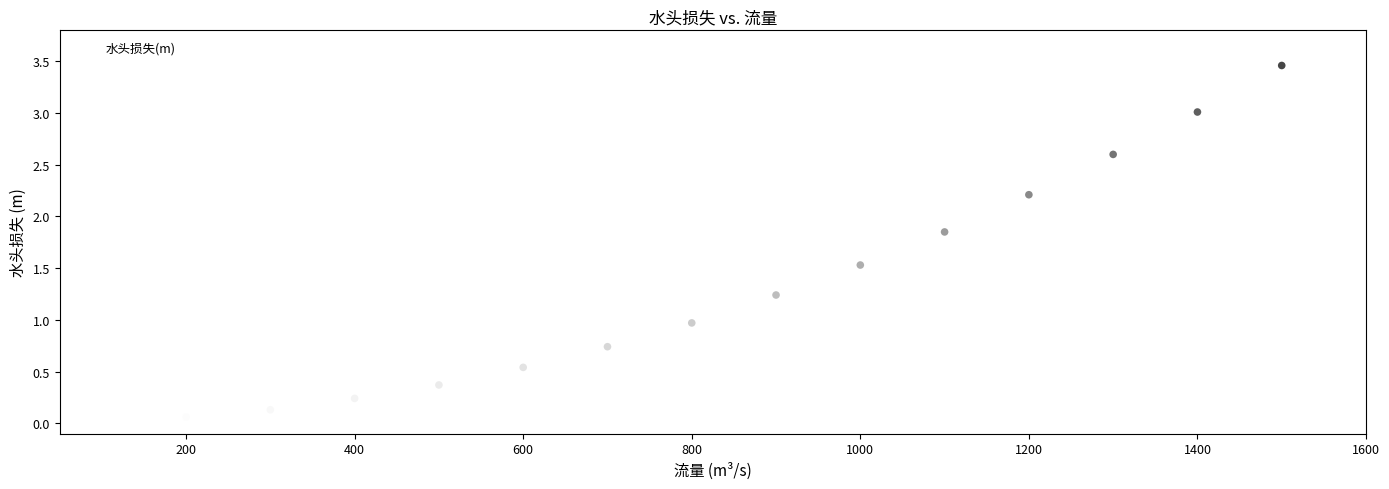

What is the range of X values (max minus min)?

1400.0